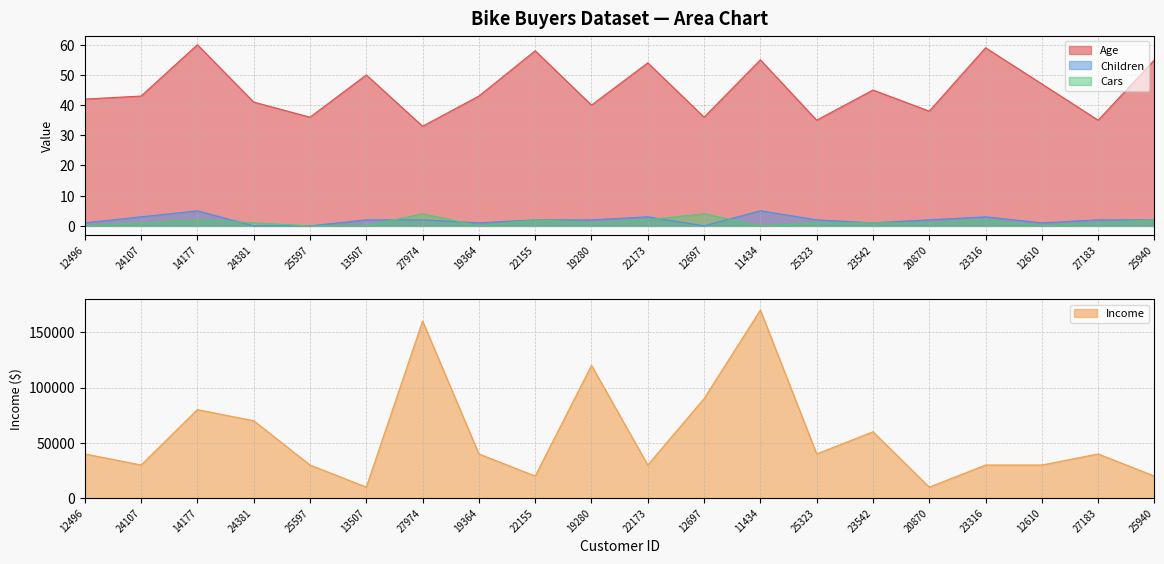

What is the value of the Cars point at the 19th from the left?

1